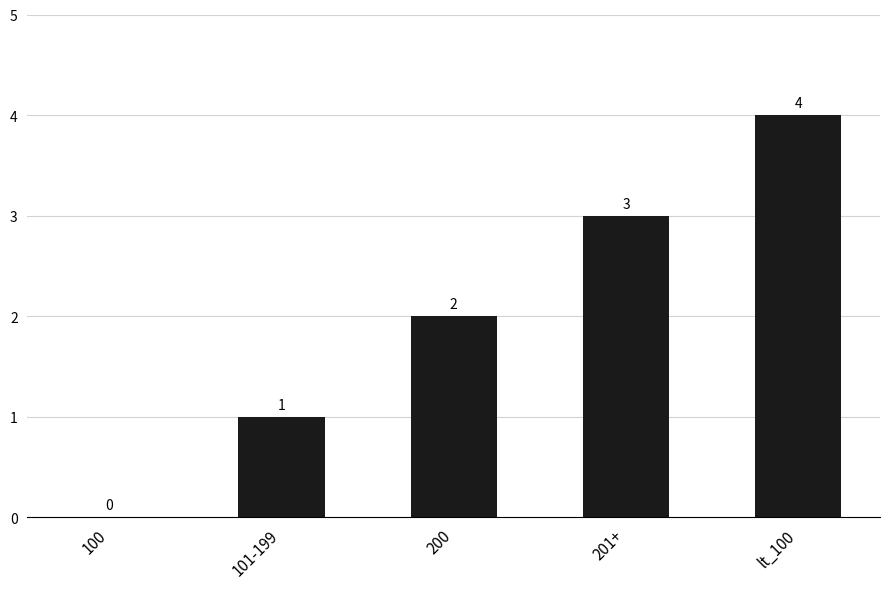

The value at lt_100 is 3. True or false?

False